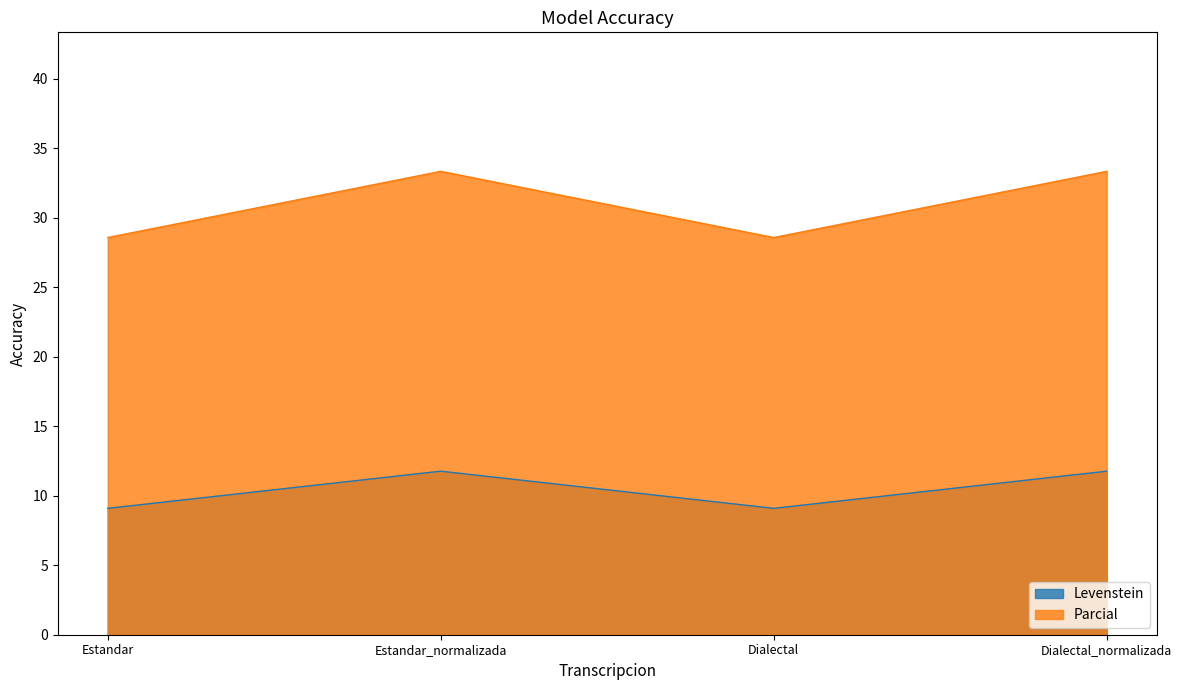

What position from the right is Estandar_normalizada?

3